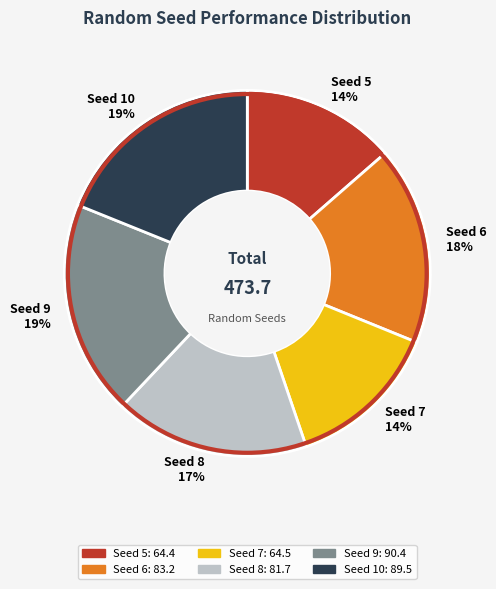

What is the ratio of the value at Seed 8 to the value at Seed 9?

0.9